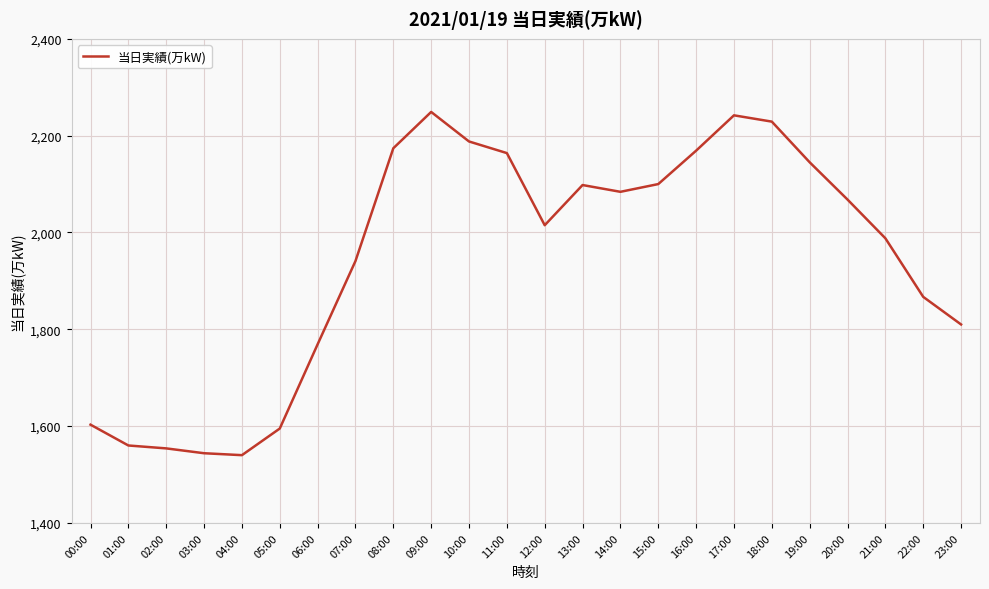

What is the approximate value at 18:00, to the nearest 10?

2230